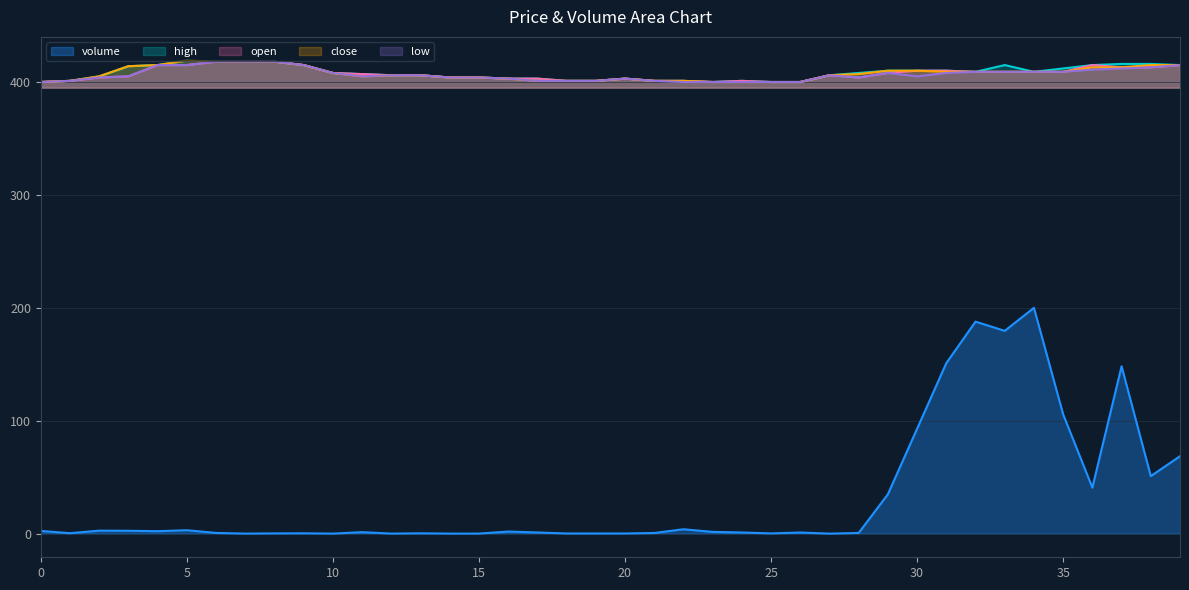

Reading left to right, transcribe all the data shown in this chart.

volume: 2.4	0.4	2.6	2.5	2.2	3.0	0.6	0.0	0.2	0.3	0.0	1.3	0.0	0.3	0.0	0.0	1.8	1.0	0.1	0.1	0.1	0.6	3.9	1.5	1.0	0.2	1.0	0.0	0.6	34.9	92.9	151.0	187.8	179.6	200.0	105.6	40.7	148.2	50.9	68.6
high: 400.0	401.0	405.0	414.0	415.0	419.0	418.0	418.0	418.0	415.0	408.0	407.0	406.0	406.0	404.0	404.0	403.0	403.0	401.0	401.0	403.0	401.0	401.0	400.0	401.0	400.0	400.0	406.0	408.0	410.0	410.0	410.0	409.0	415.0	409.0	412.0	415.0	416.0	416.0	415.0
open: 400.0	401.0	404.0	405.0	415.0	415.0	418.0	418.0	418.0	415.0	408.0	407.0	406.0	406.0	404.0	404.0	403.0	403.0	401.0	401.0	403.0	401.0	401.0	400.0	401.0	400.0	400.0	406.0	404.0	408.0	410.0	410.0	409.0	409.0	409.0	409.0	415.0	413.0	413.0	415.0
close: 400.0	401.0	405.0	414.0	415.0	419.0	418.0	418.0	418.0	415.0	408.0	405.0	406.0	406.0	404.0	404.0	403.0	401.0	401.0	401.0	403.0	401.0	401.0	400.0	400.0	400.0	400.0	406.0	407.0	410.0	410.0	409.0	409.0	409.0	409.0	409.0	413.0	413.0	415.0	415.0
low: 400.0	401.0	404.0	405.0	415.0	415.0	418.0	418.0	418.0	415.0	408.0	405.0	406.0	406.0	404.0	404.0	403.0	401.0	401.0	401.0	403.0	401.0	400.0	400.0	400.0	400.0	400.0	406.0	404.0	408.0	405.0	408.0	409.0	409.0	409.0	409.0	411.0	412.0	413.0	415.0